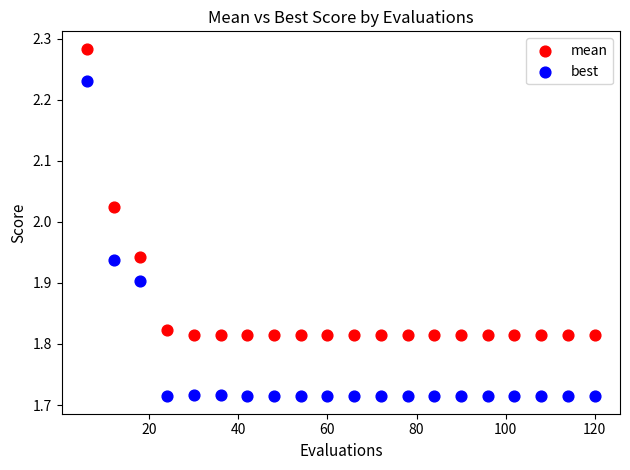

Which series reaches the maximum Y coordinate?

mean